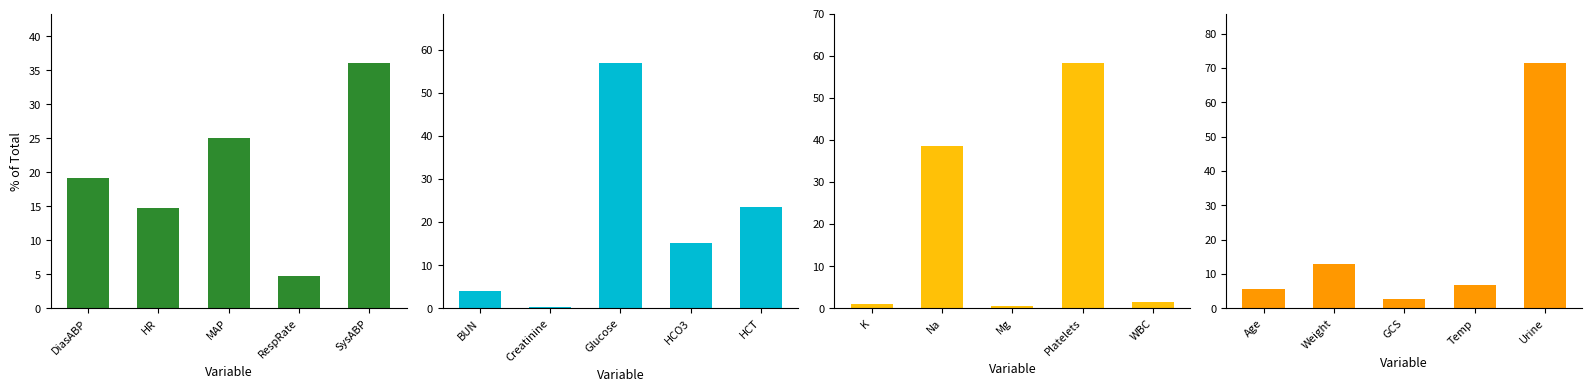

What is the value of the Electrolytes bar at the 3rd from the left?

0.5